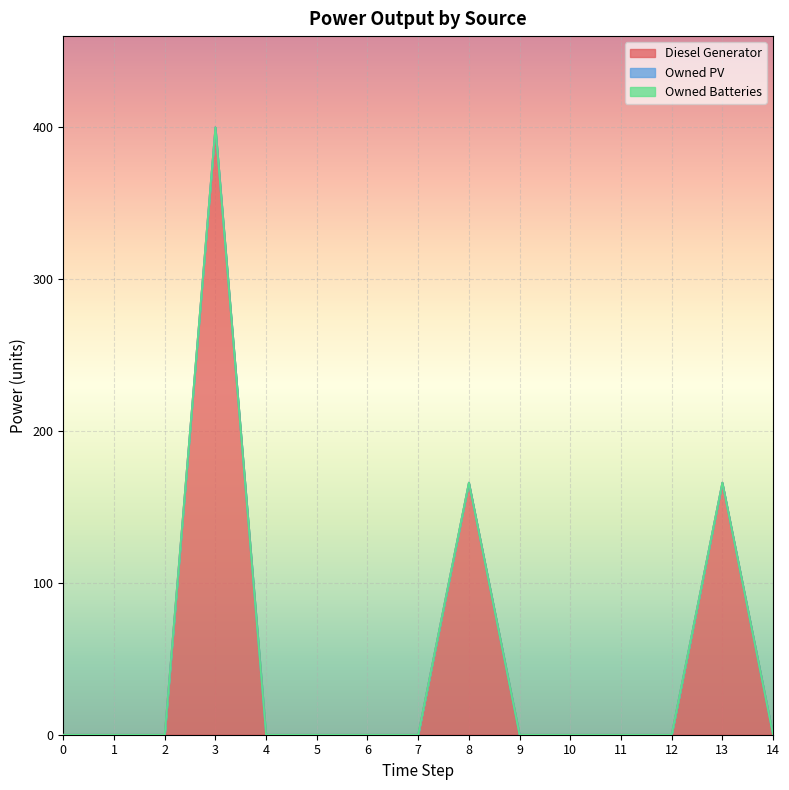

Reading right to left, transcribe all the data shown in this chart.

Diesel Generator: 0.0	166.0	0.0	0.0	0.0	0.0	166.0	0.0	0.0	0.0	0.0	400.0	0.0	0.0	0.0
Owned PV: 0.0	0.0	0.0	0.0	0.0	0.0	0.0	0.0	0.0	0.0	0.0	0.0	0.0	0.0	0.0
Owned Batteries: 0.0	0.0	0.0	0.0	0.0	0.0	0.0	0.0	0.0	0.0	0.0	0.0	0.0	0.0	0.0